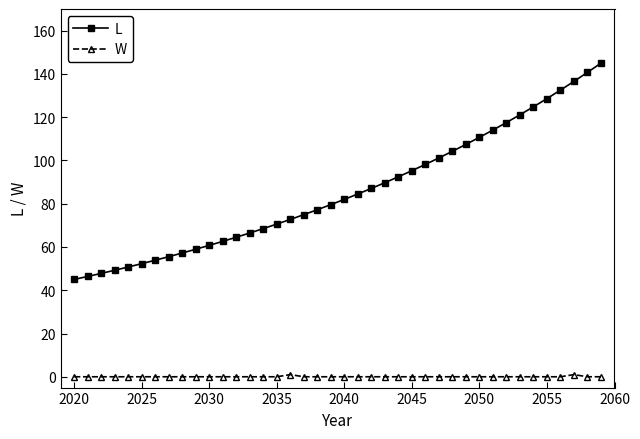

True or false: W and L intersect in this chart.

False